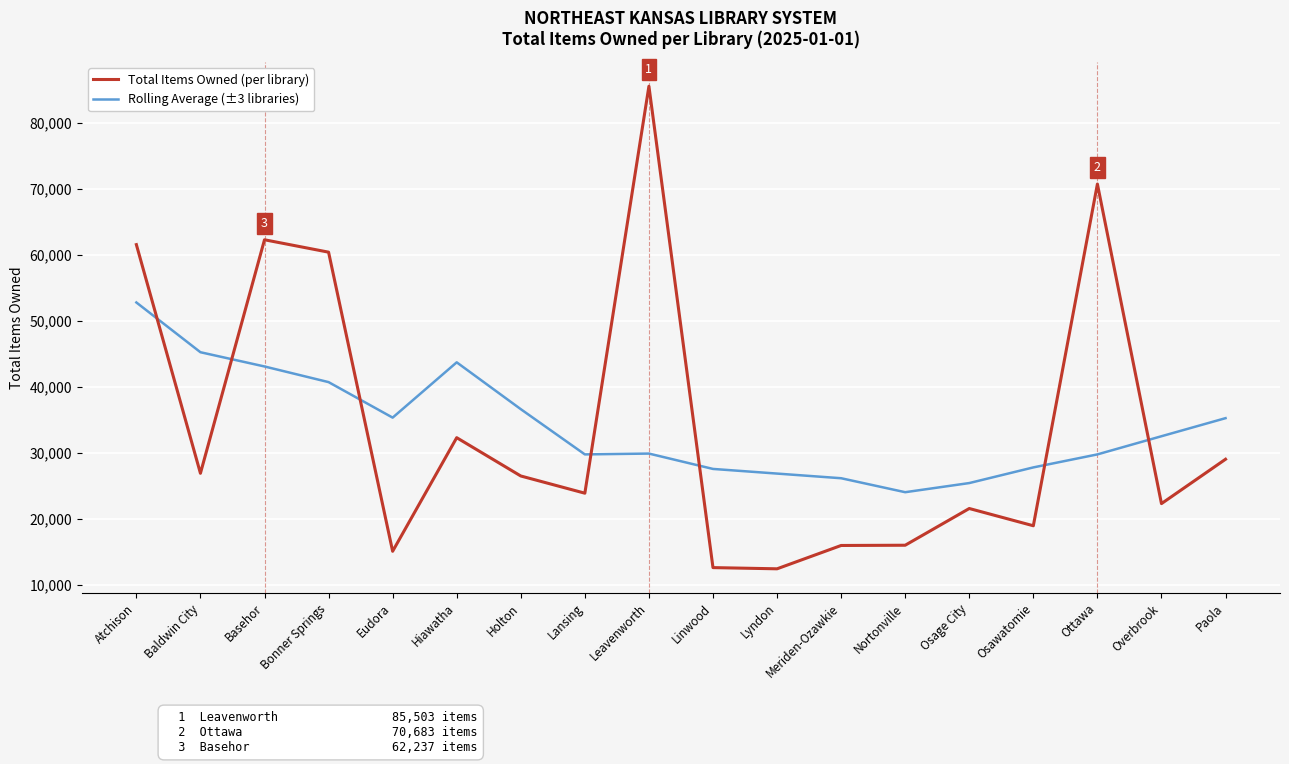

Where do Total Items Owned (per library) and Rolling Average (±3 libraries) first cross each other?

Atchison and Baldwin City